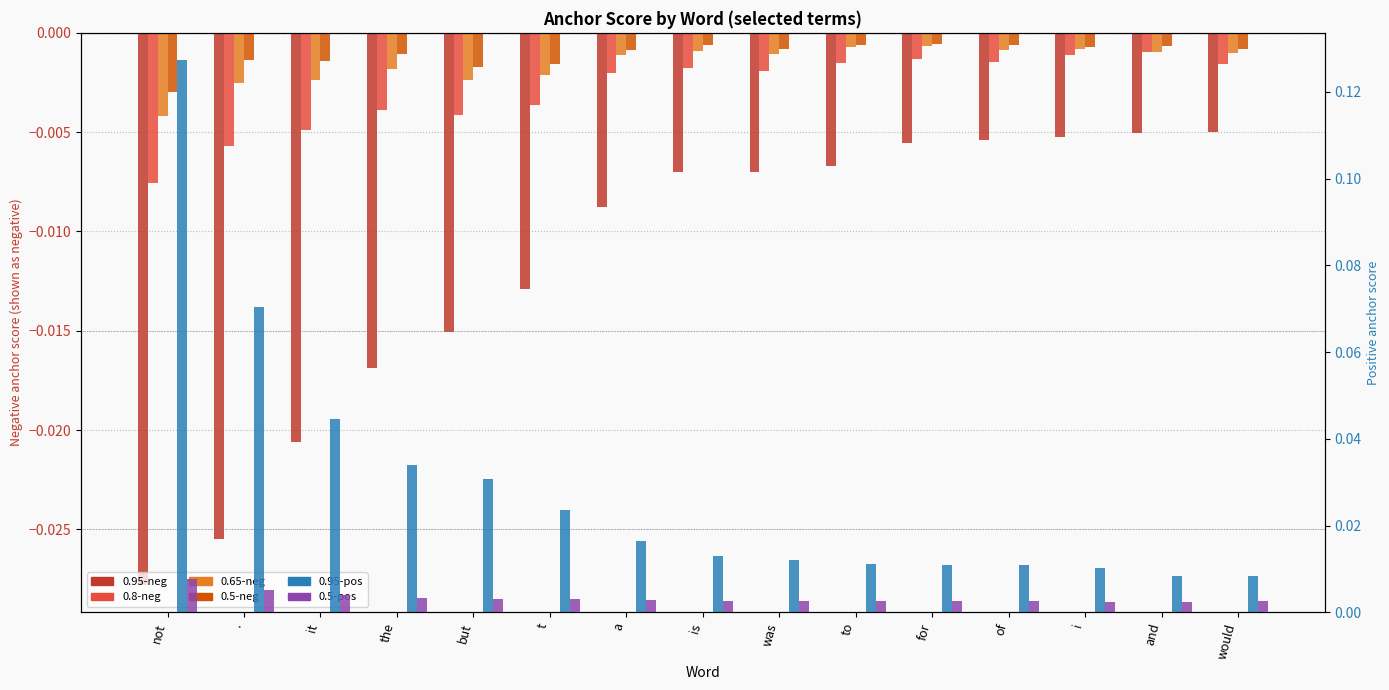

Reading right to left, list all the values displayed in this chart.

0.95-neg: would=-0.0	and=-0.0	i=-0.0	of=-0.0	for=-0.0	to=-0.0	was=-0.0	is=-0.0	a=-0.0	t=-0.0	but=-0.0	the=-0.0	it=-0.0	.=-0.0	not=-0.0
0.8-neg: would=-0.0	and=-0.0	i=-0.0	of=-0.0	for=-0.0	to=-0.0	was=-0.0	is=-0.0	a=-0.0	t=-0.0	but=-0.0	the=-0.0	it=-0.0	.=-0.0	not=-0.0
0.65-neg: would=-0.0	and=-0.0	i=-0.0	of=-0.0	for=-0.0	to=-0.0	was=-0.0	is=-0.0	a=-0.0	t=-0.0	but=-0.0	the=-0.0	it=-0.0	.=-0.0	not=-0.0
0.5-neg: would=-0.0	and=-0.0	i=-0.0	of=-0.0	for=-0.0	to=-0.0	was=-0.0	is=-0.0	a=-0.0	t=-0.0	but=-0.0	the=-0.0	it=-0.0	.=-0.0	not=-0.0
0.95-pos: would=0.0	and=0.0	i=0.0	of=0.0	for=0.0	to=0.0	was=0.0	is=0.0	a=0.0	t=0.0	but=0.0	the=0.0	it=0.0	.=0.1	not=0.1
0.5-pos: would=0.0	and=0.0	i=0.0	of=0.0	for=0.0	to=0.0	was=0.0	is=0.0	a=0.0	t=0.0	but=0.0	the=0.0	it=0.0	.=0.0	not=0.0